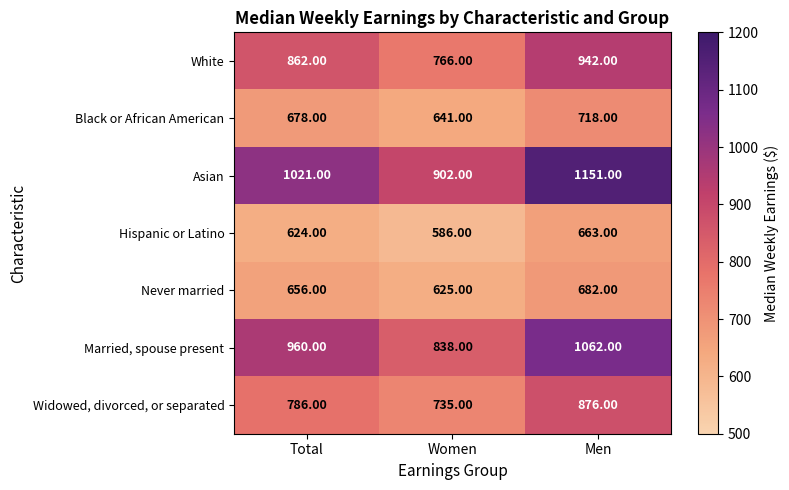

At which category is the sum across all series the highest?

Men